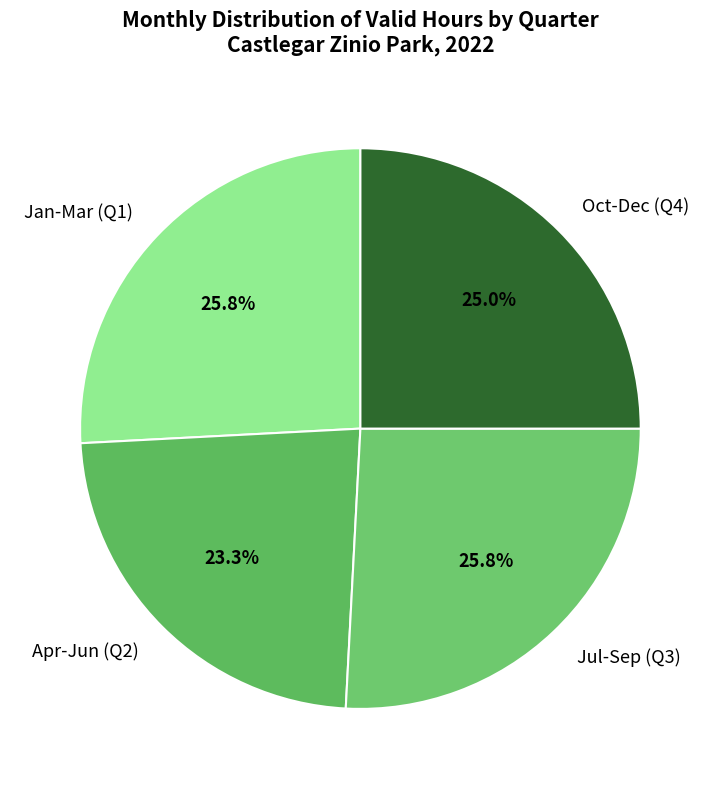

Which slice is the smallest?

Apr-Jun (Q2)